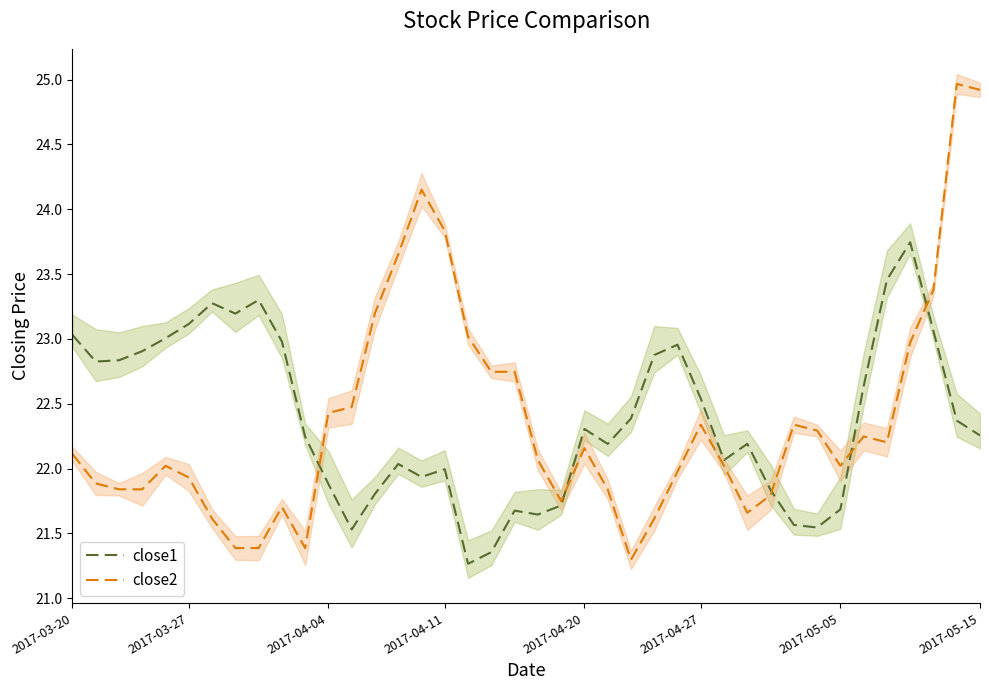

Reading left to right, extract all data points from this chart.

close1: 23.0	22.8	22.8	22.9	23.0	23.1	23.3	23.2	23.3	23.0	22.2	21.9	21.5	21.8	22.0	21.9	22.0	21.3	21.4	21.7	21.6	21.7	22.3	22.2	22.4	22.9	23.0	22.5	22.1	22.2	21.8	21.6	21.5	21.7	22.6	23.5	23.7	23.1	22.4	22.3
close2: 22.1	21.9	21.8	21.8	22.0	21.9	21.6	21.4	21.4	21.7	21.4	22.4	22.5	23.2	23.7	24.2	23.8	23.0	22.7	22.7	22.1	21.7	22.2	21.8	21.3	21.6	22.0	22.3	22.0	21.7	21.8	22.3	22.3	22.0	22.2	22.2	23.0	23.4	25.0	24.9